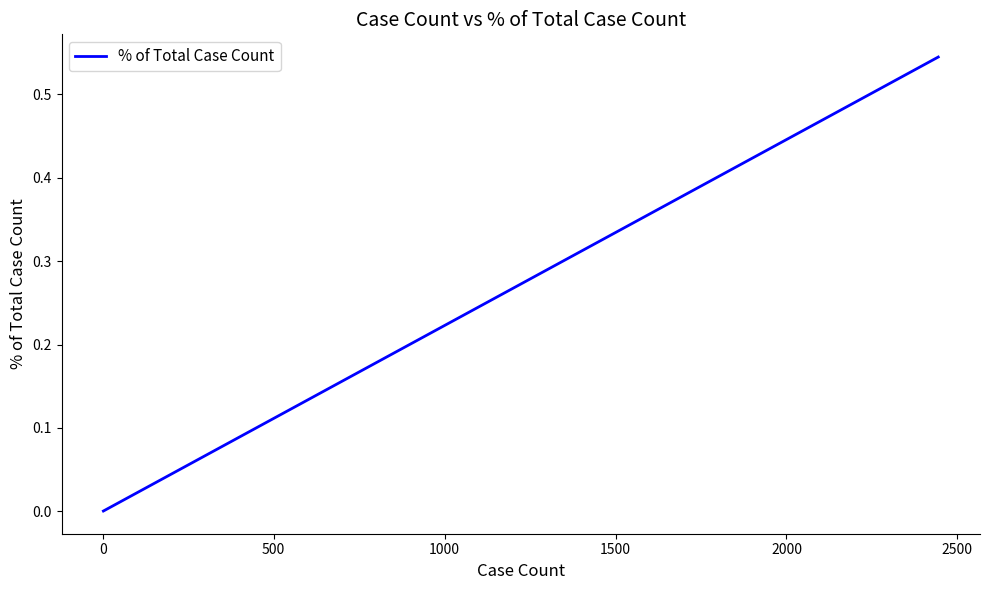

How many lines are shown in the chart?

1